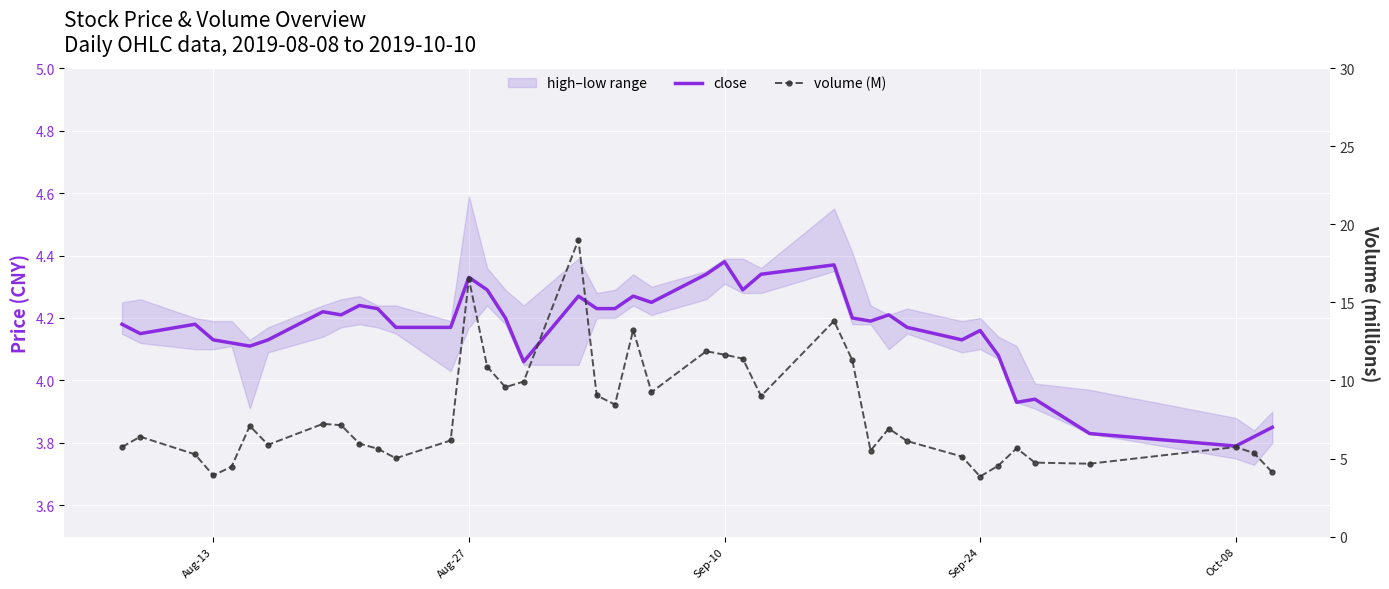

What is the difference between the maximum and minimum values in the close series?

0.6